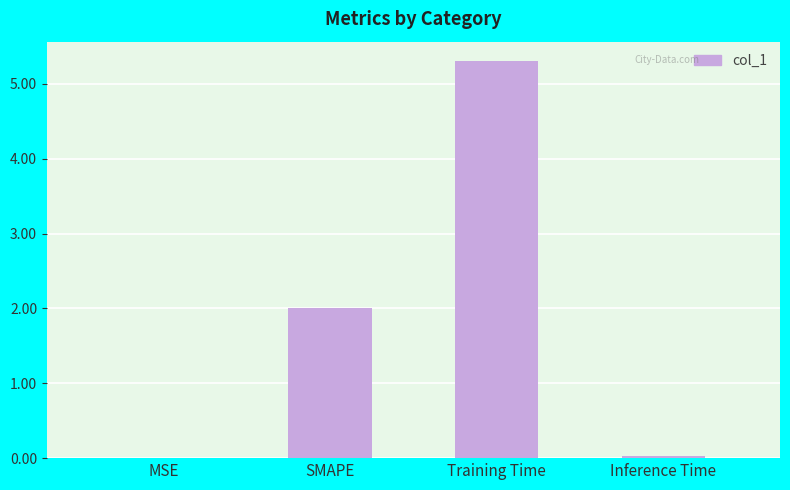

What is the sum of all values?

7.3